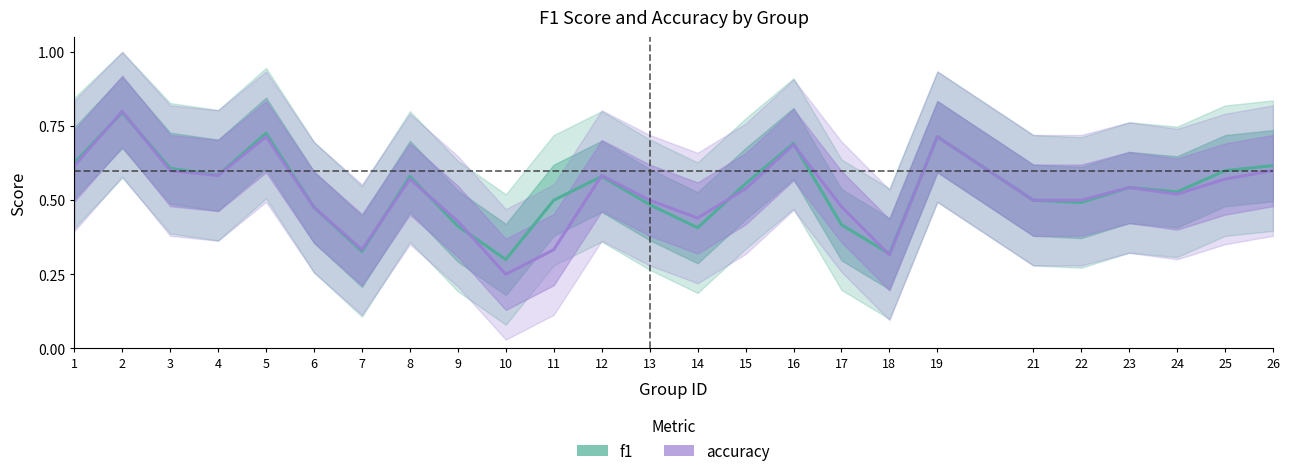

At which category does accuracy reach its first local peak?

2